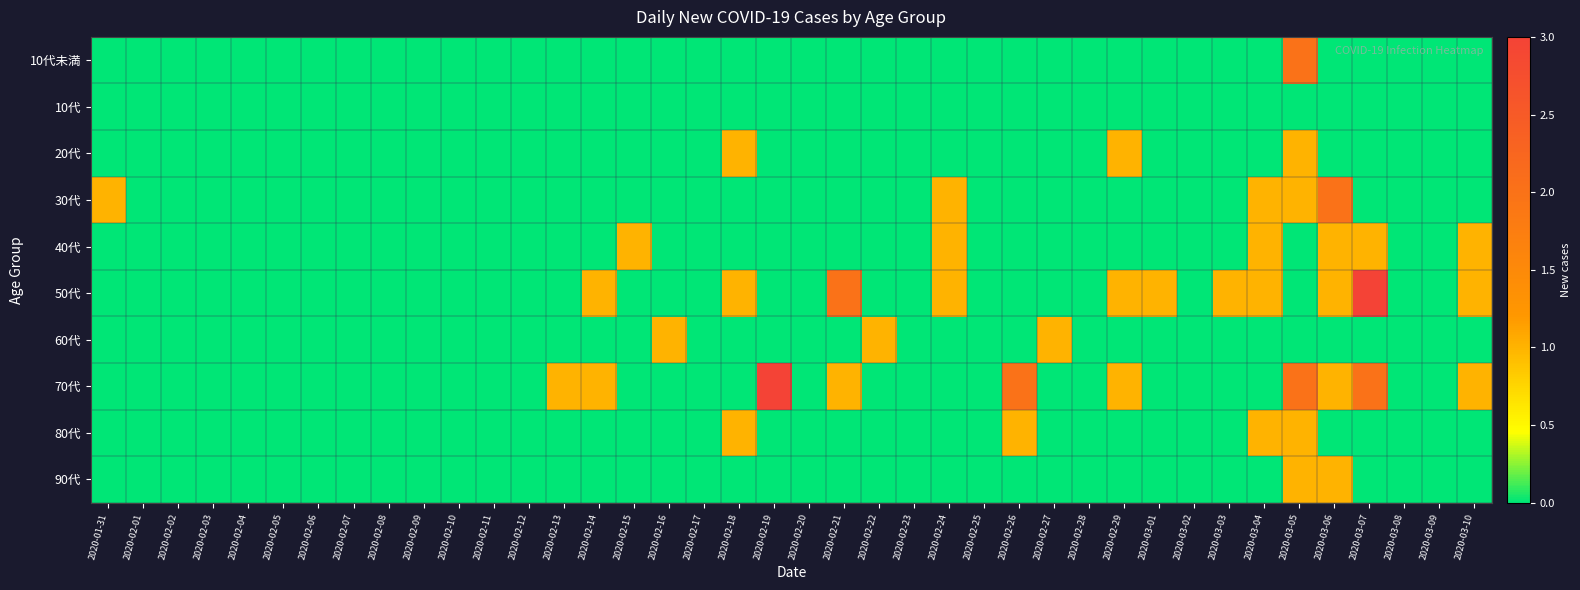

Which label corresponds to the smallest value in the chart?

2020-01-31